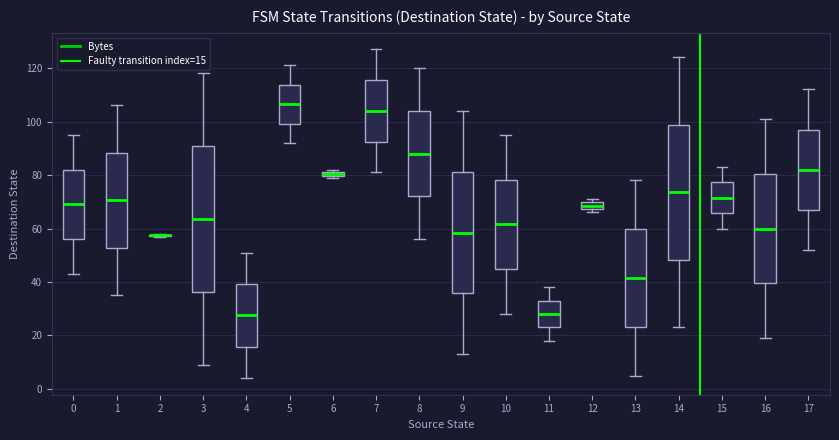

Where is the upper edge of the box at x = 12 on the y-axis? The values are not printed on the chart, so give them approximately, as read against the axis.

70